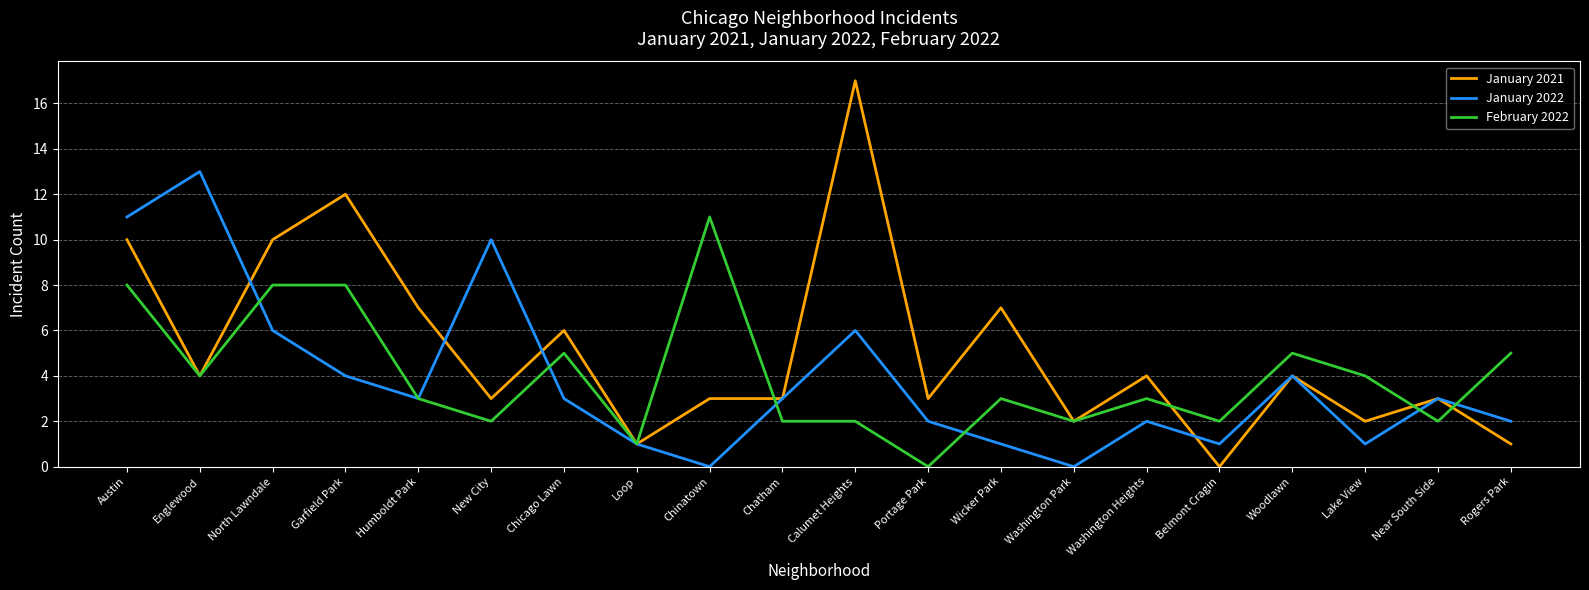

After their last crossing, which series has the higher values: January 2021 or January 2022?

January 2022